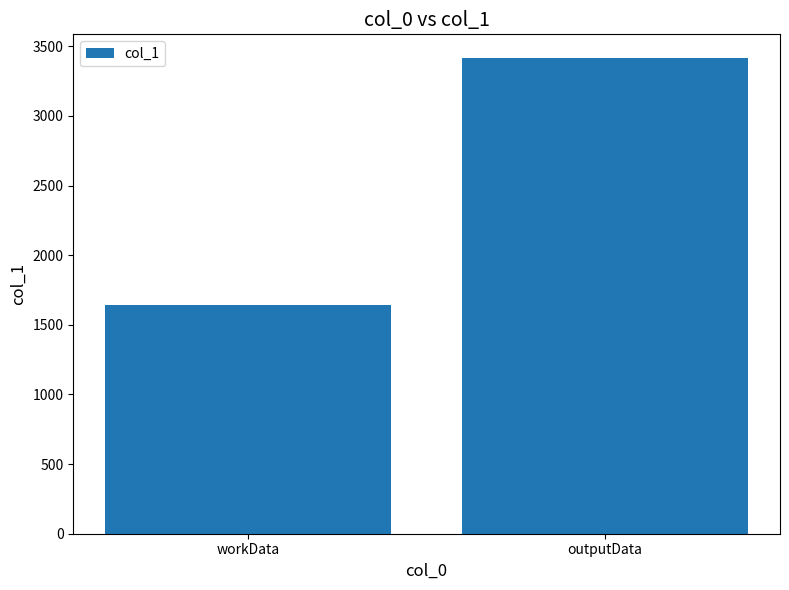

The chart shows a value of 1645 at workData. True or false?

True